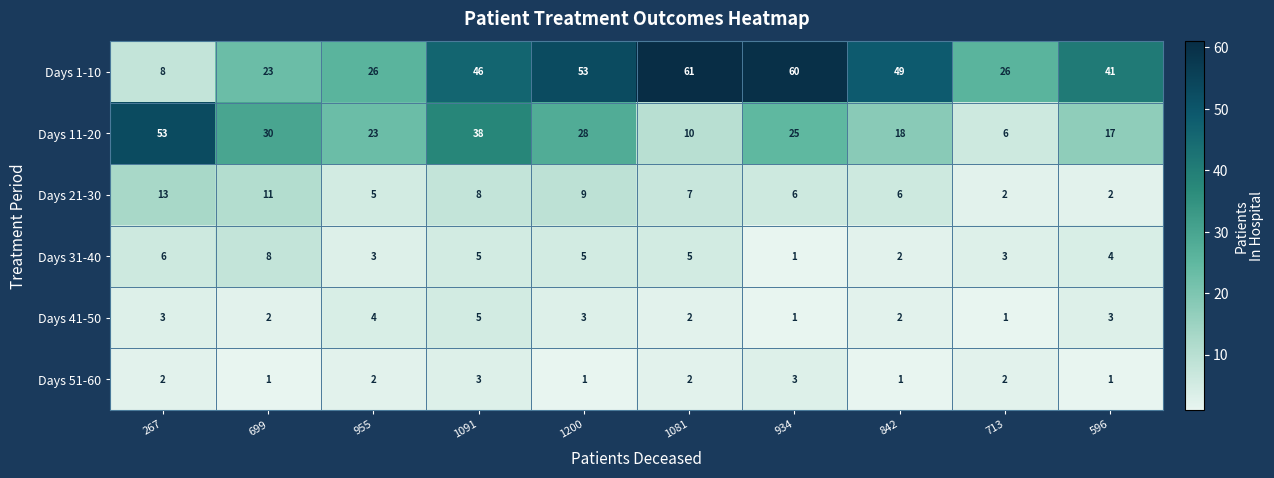

Between 955 and 596, which series saw the biggest shift?

Days 1-10